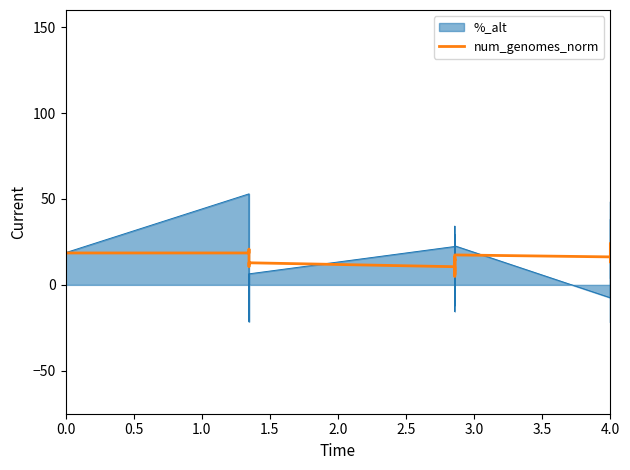

Does the chart display data point markers on the line(s)?

No